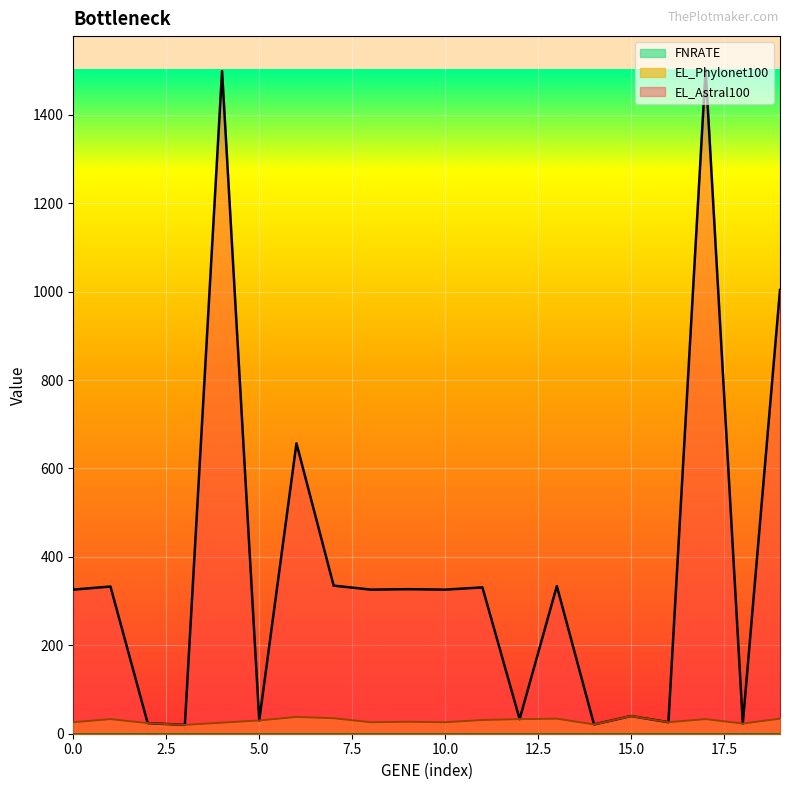

At which label is EL_Phylonet100 closest to 30?

5